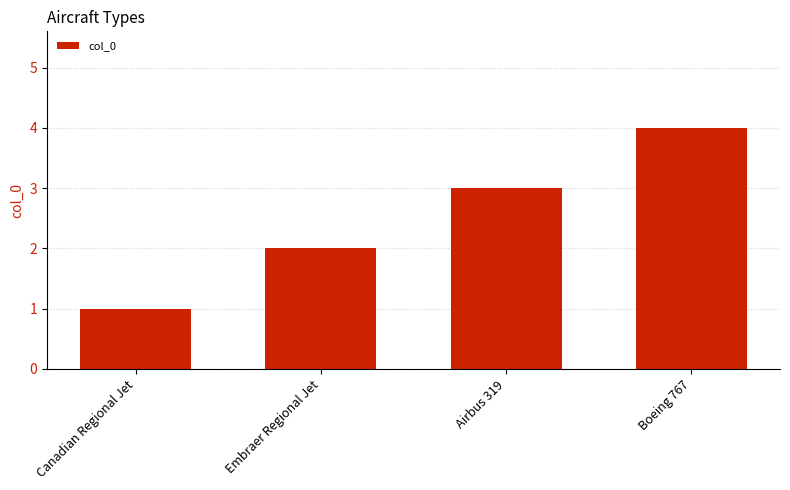

The chart shows a value of 3 at Airbus 319. True or false?

True